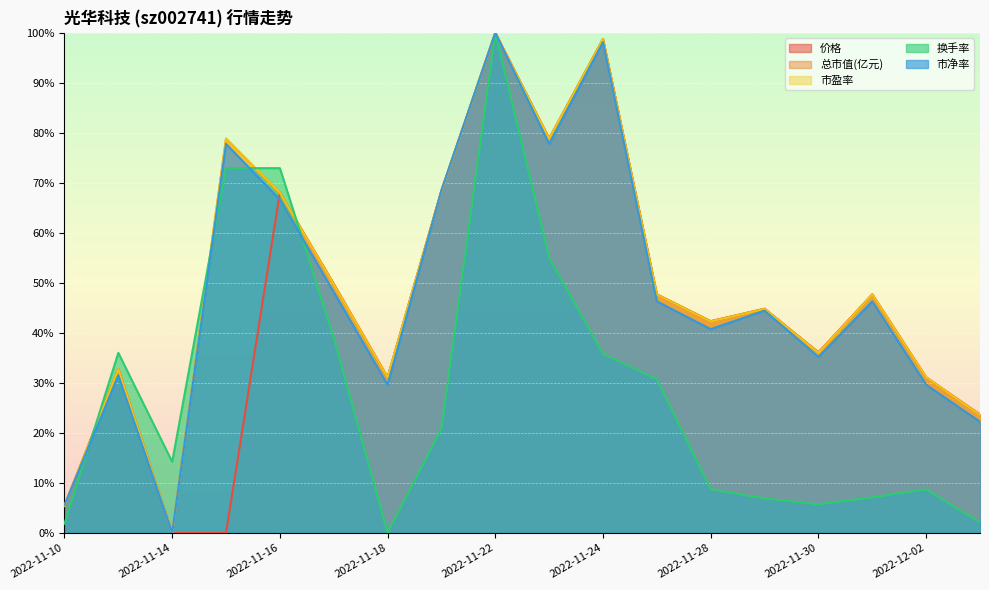

What is the average value of the 市净率 series?

48.3